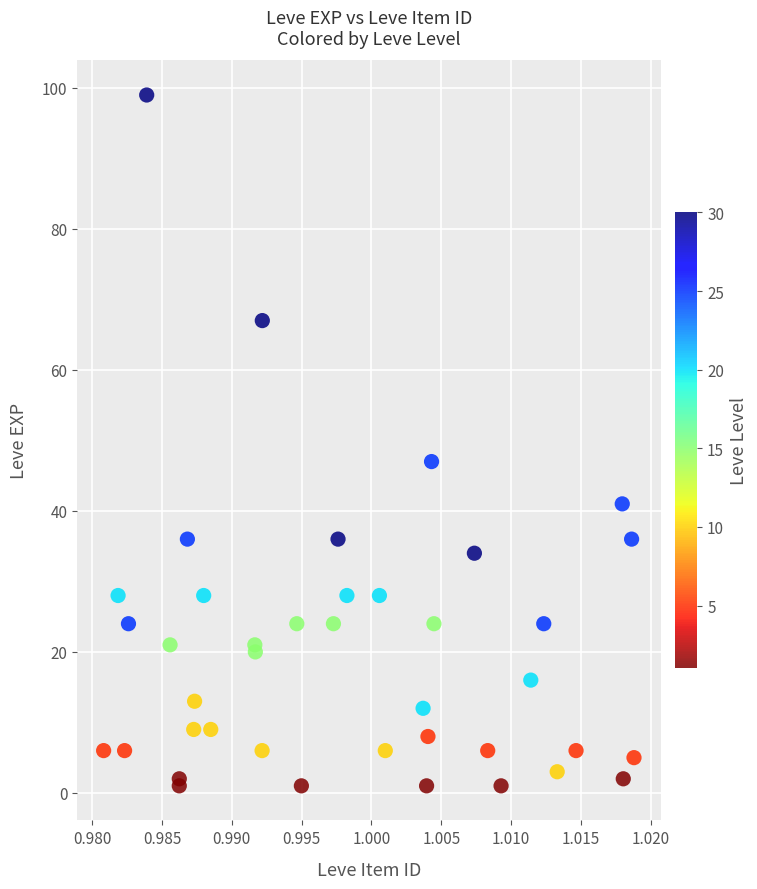

What Y value in the scatter plot is closest to 50?

47